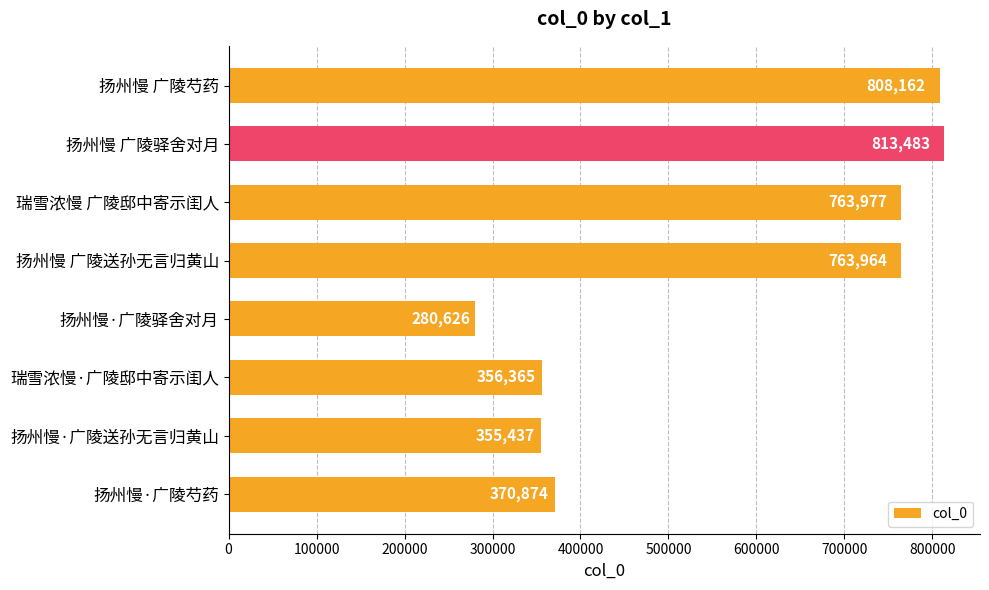

The value at 扬州慢·广陵芍药 is 580399. True or false?

False